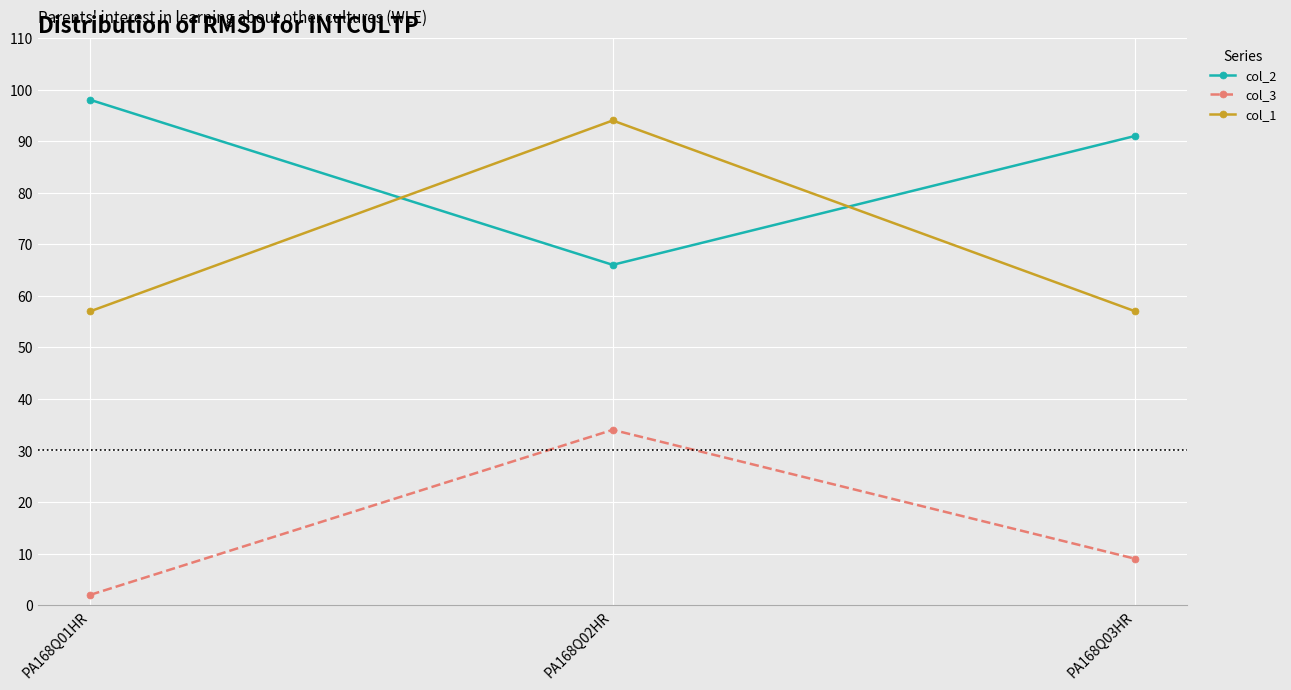

List the series in order of their overall mean, highest first.

col_2, col_1, col_3